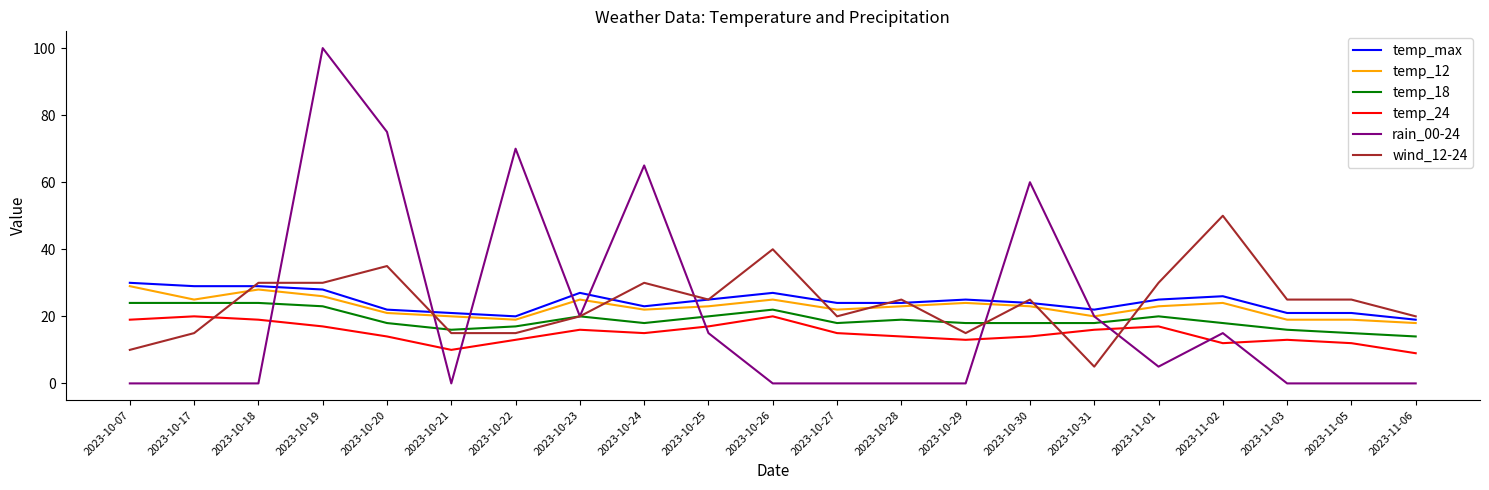

What position from the right is 2023-10-28?

9